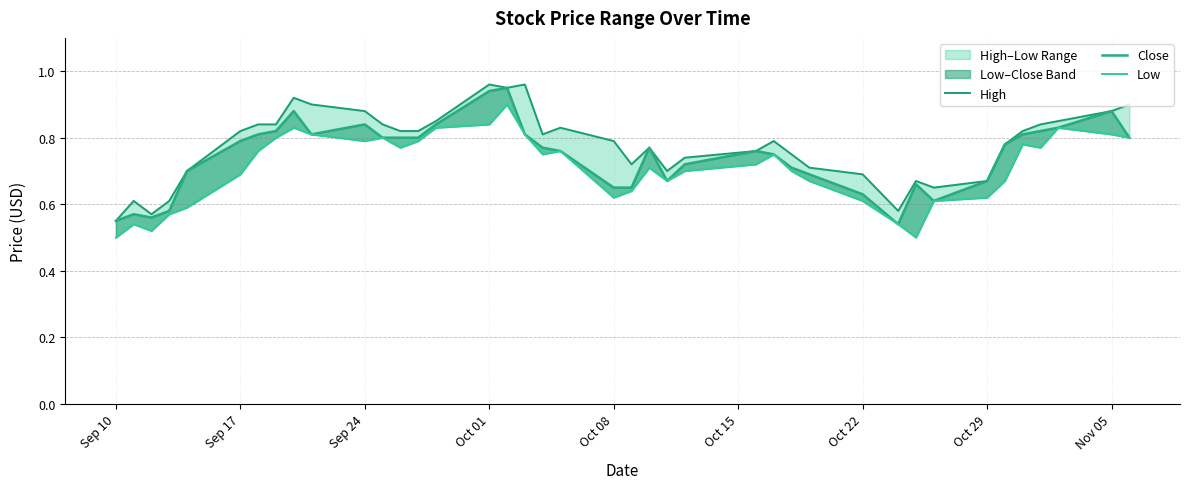

True or false: Low and High cross at least once.

False